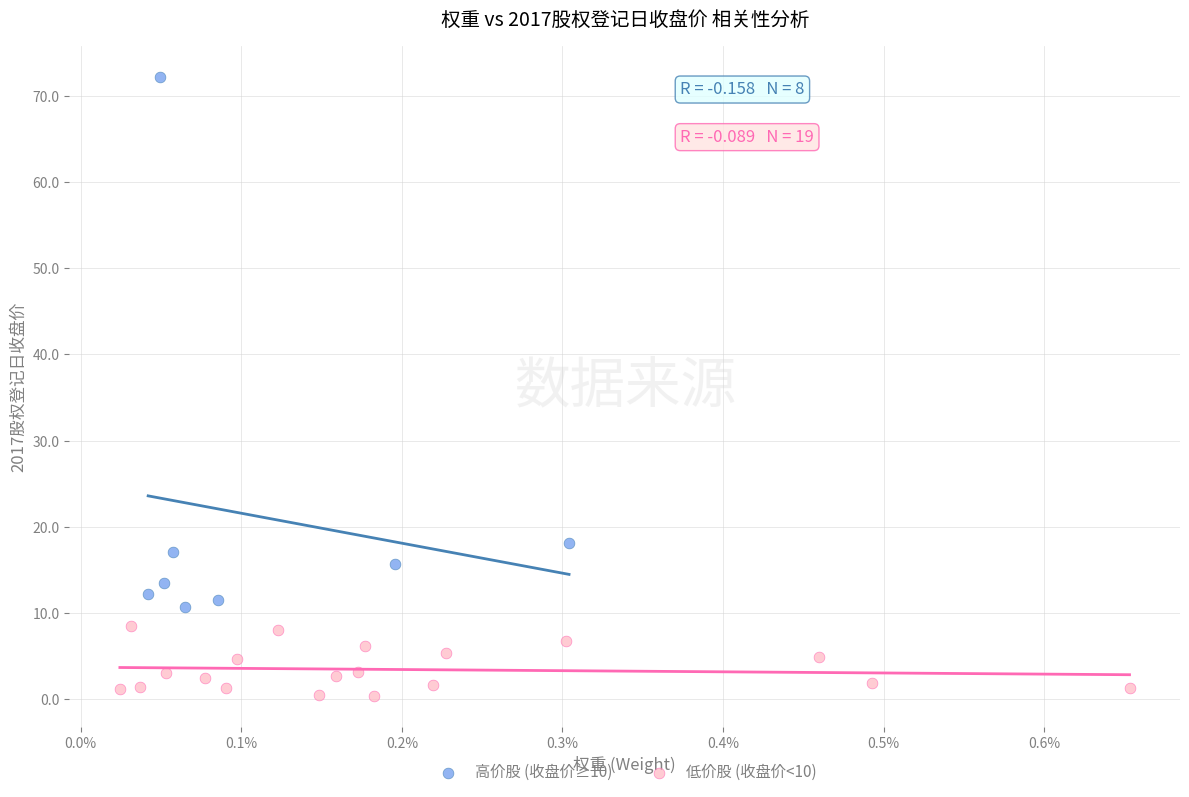

Which series reaches the minimum Y coordinate?

低价股 (收盘价<10)